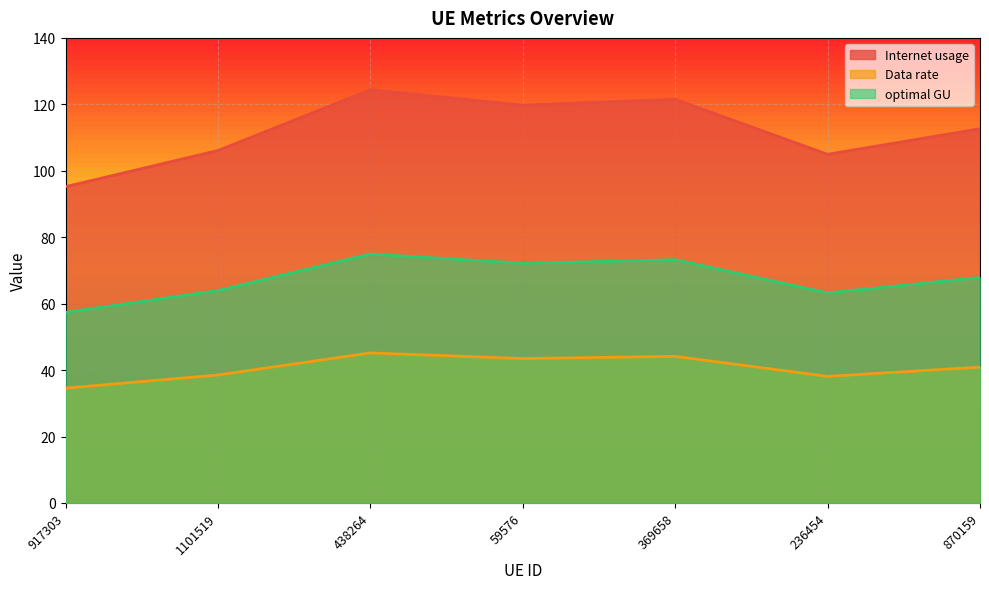

True or false: Internet usage has more than 2 points higher than both neighbors.

False